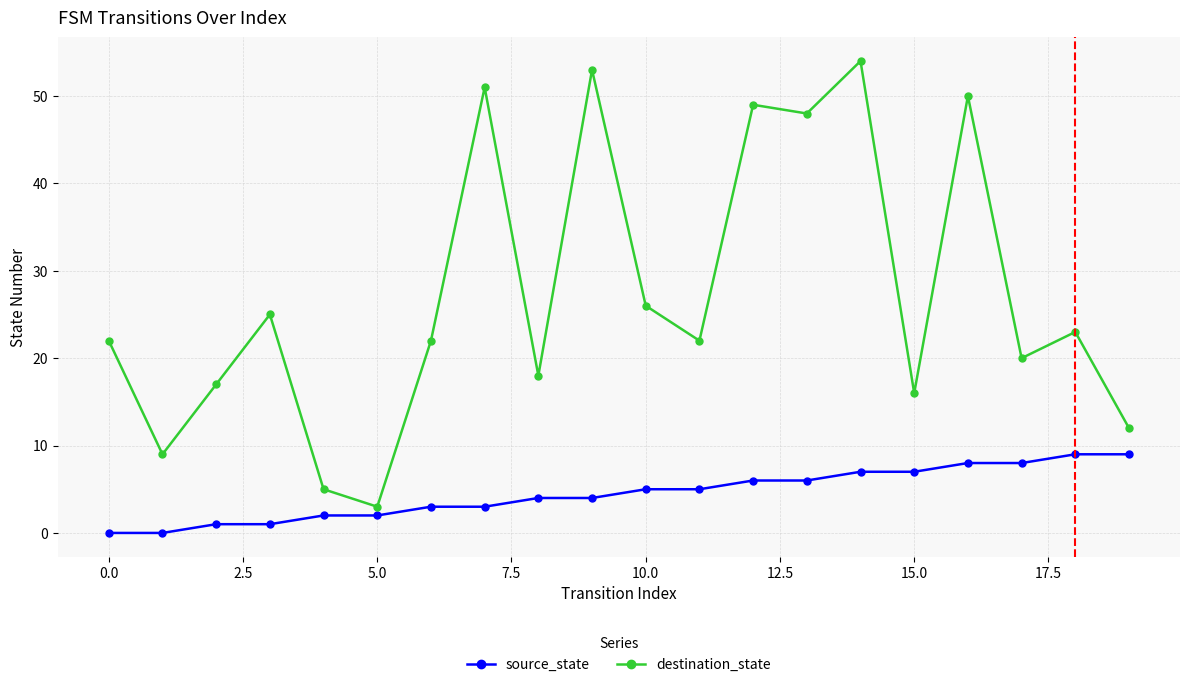

True or false: destination_state has more than 2 interior local peaks.

True